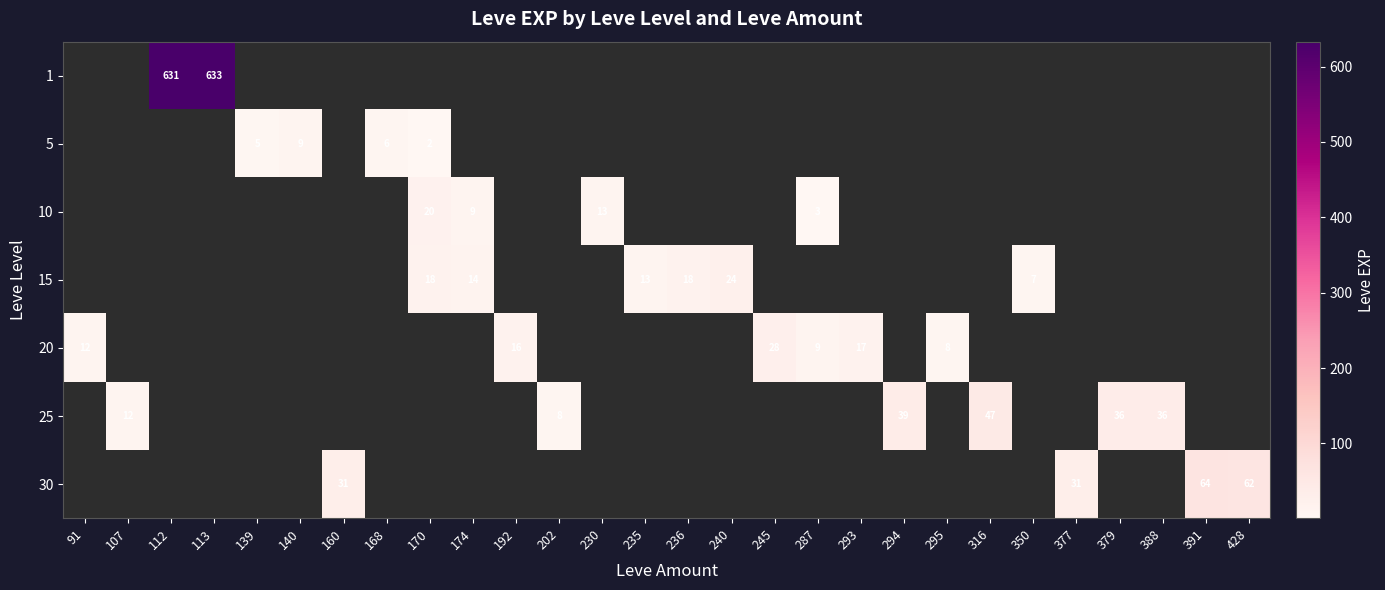

At which category is the sum across all series the highest?

113